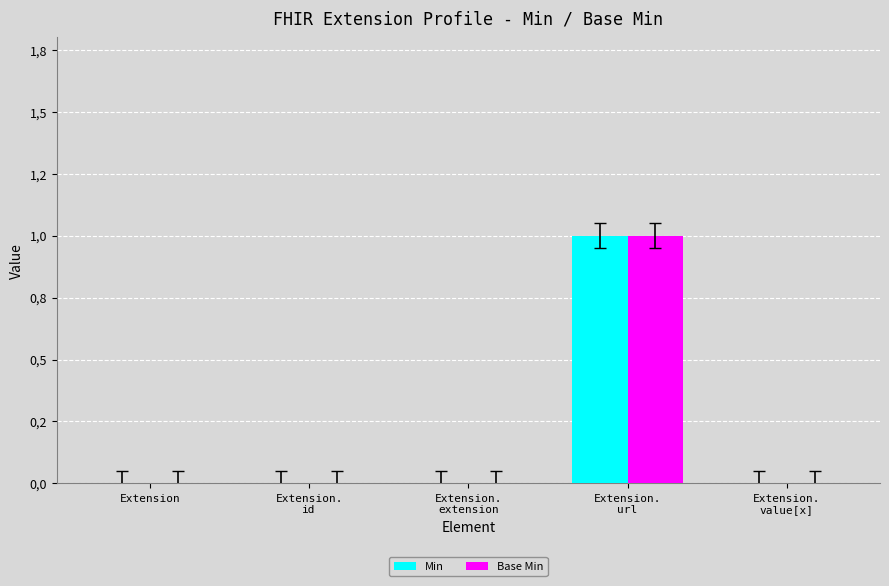

What are all the series names shown in the legend?

Min, Base Min